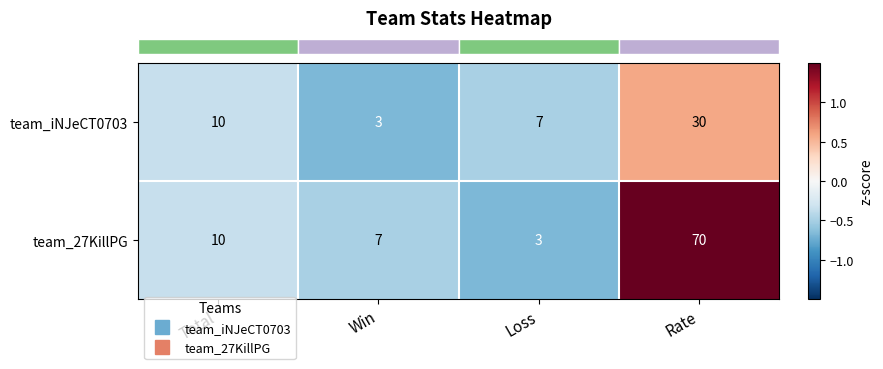

How many team_iNJeCT0703 values are between 7 and 30?

3